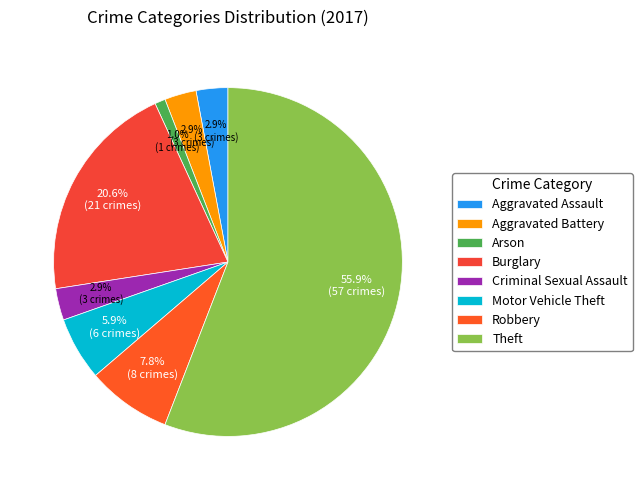

Is it true that Aggravated Battery is 10% of the pie?

False